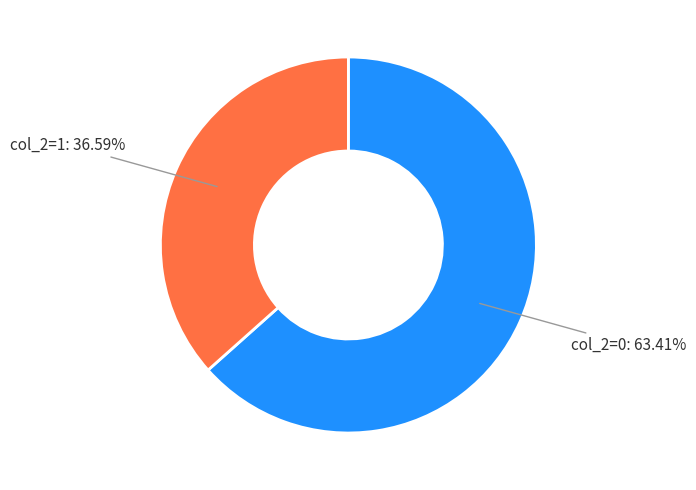

Is there any slice that represents more than half of the pie?

Yes